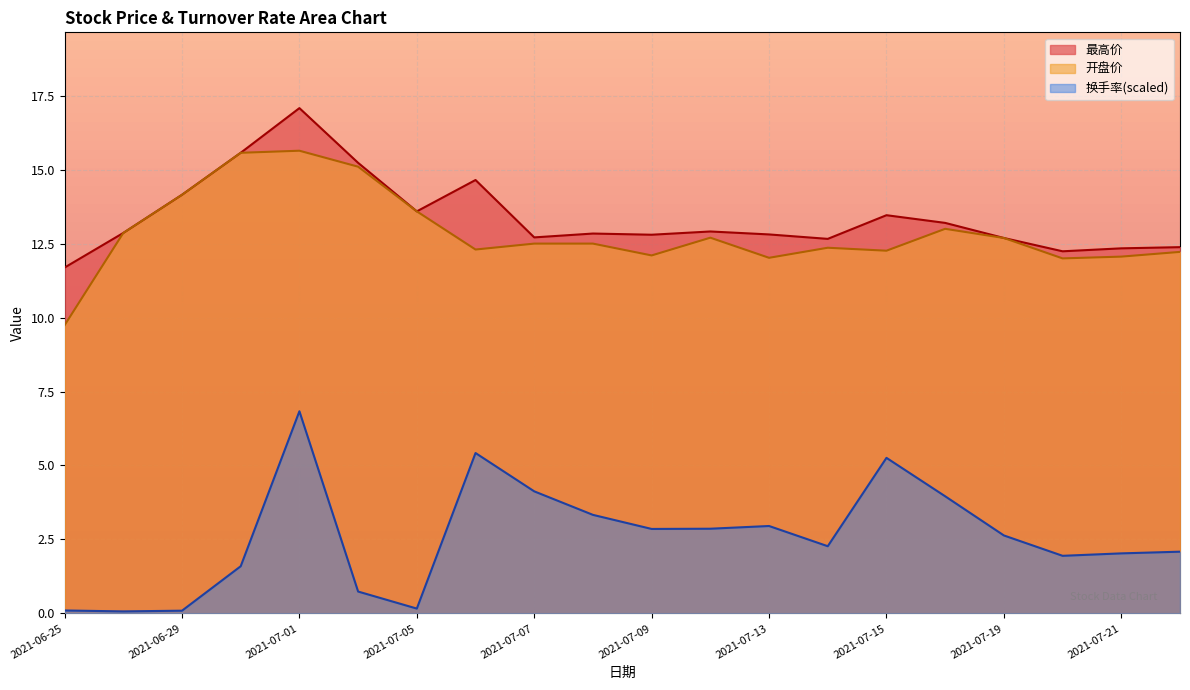

At which category does 最高价 reach its first local valley?

2021-07-05